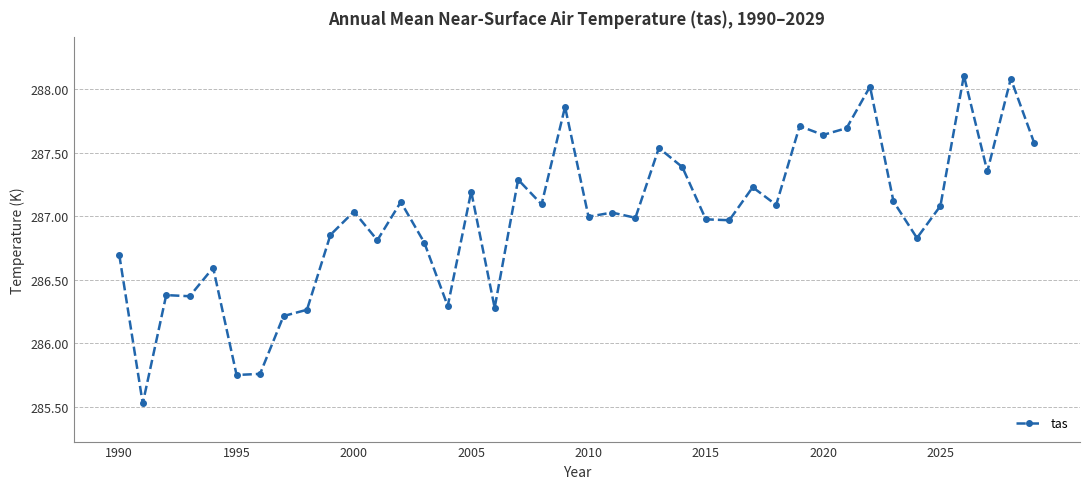

What is the smallest value displayed?

285.5